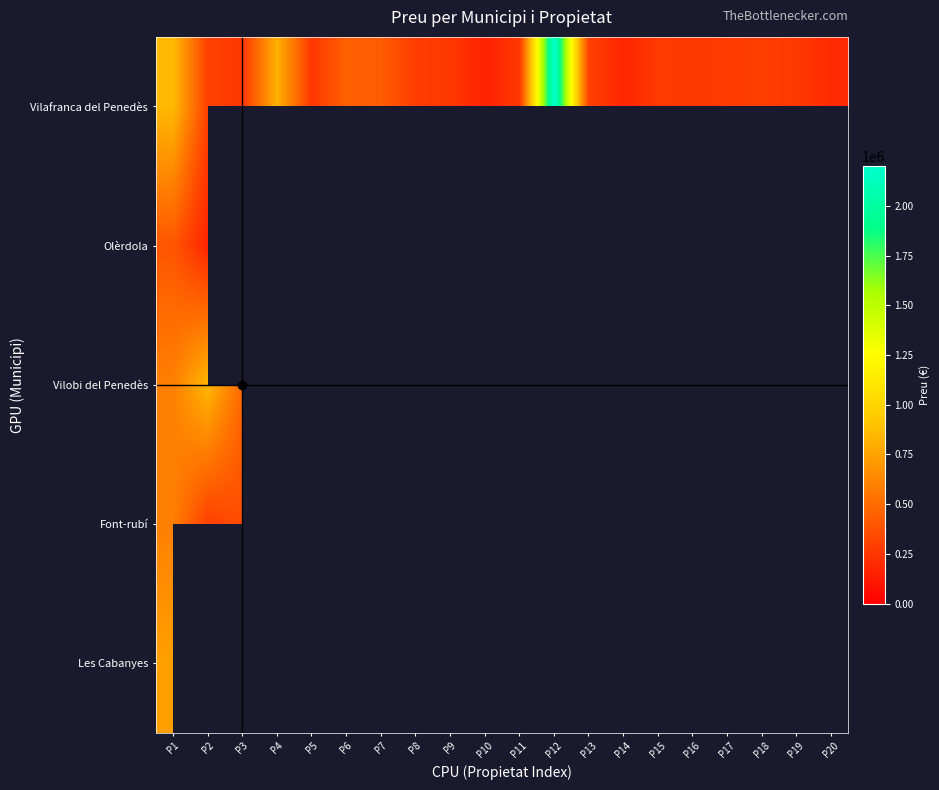

Which series has the widest spread of values?

Vilafranca del Penedès